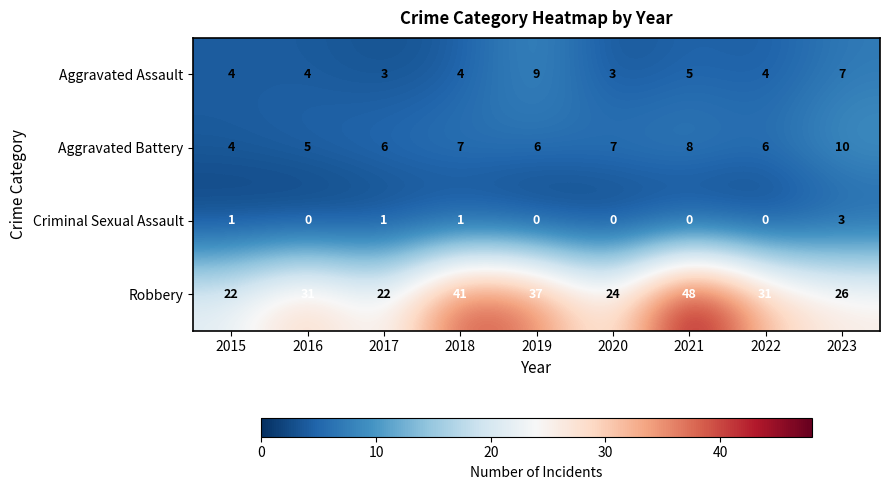

Count the number of data series in this chart.

4